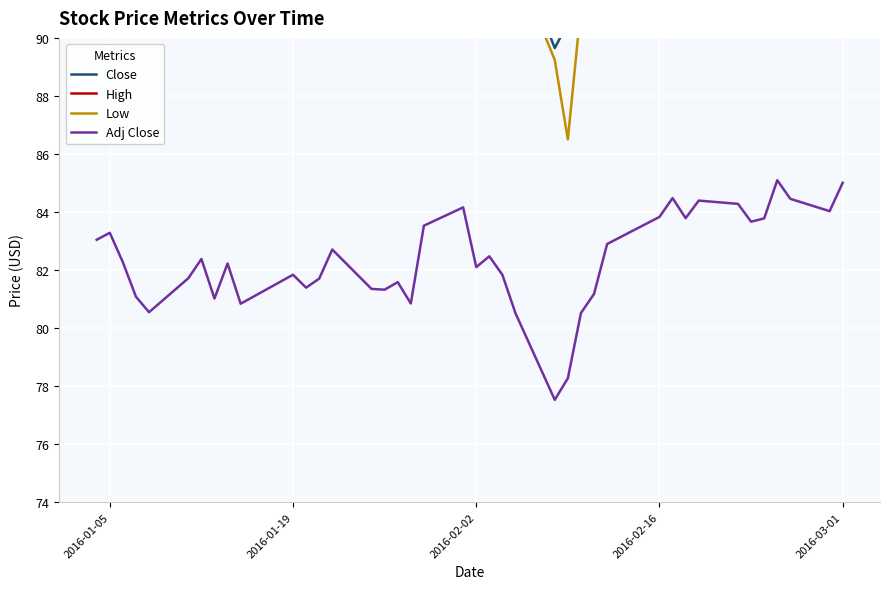

Reading left to right, extract all data points from this chart.

Close: 96.5	96.7	95.6	94.2	93.6	94.9	95.7	94.1	95.5	93.9	95.1	94.1	94.5	95.6	94.1	94.0	94.3	93.5	96.6	97.3	94.9	95.4	94.6	93.1	89.7	90.5	93.1	93.9	95.9	96.9	97.7	96.9	97.6	97.5	96.8	96.9	98.4	97.7	97.2	98.3
High: 96.6	97.2	96.5	95.7	96.0	95.3	96.2	96.6	96.3	95.1	95.6	95.0	95.3	96.1	95.8	94.5	95.3	95.3	96.6	97.9	96.4	96.0	95.6	94.8	92.4	92.0	94.3	94.4	96.0	97.6	98.2	97.7	97.7	98.8	97.5	97.1	98.4	98.8	98.3	98.4
Low: 95.4	95.9	95.1	93.9	93.3	93.6	94.7	93.9	94.1	92.9	94.3	92.3	93.5	94.4	94.0	93.4	93.5	93.1	93.2	95.6	94.7	93.9	93.9	92.6	89.2	86.5	91.1	91.5	94.0	96.3	97.0	96.4	96.1	97.0	95.9	94.9	97.1	96.4	97.1	97.6
Adj Close: 83.0	83.3	82.3	81.1	80.5	81.7	82.4	81.0	82.2	80.8	81.8	81.4	81.7	82.7	81.3	81.3	81.6	80.8	83.5	84.2	82.1	82.5	81.8	80.5	77.5	78.3	80.5	81.2	82.9	83.8	84.5	83.8	84.4	84.3	83.7	83.8	85.1	84.5	84.0	85.0